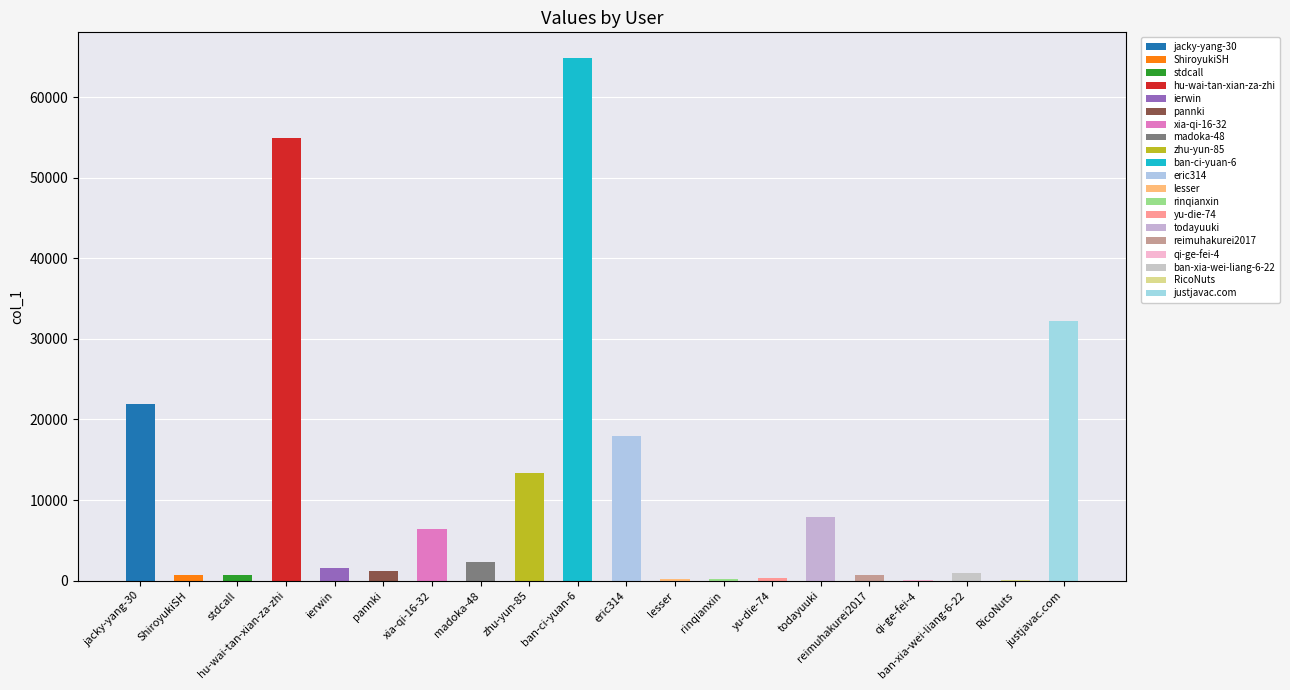

Where is the data nearest to the value 32429?

justjavac.com